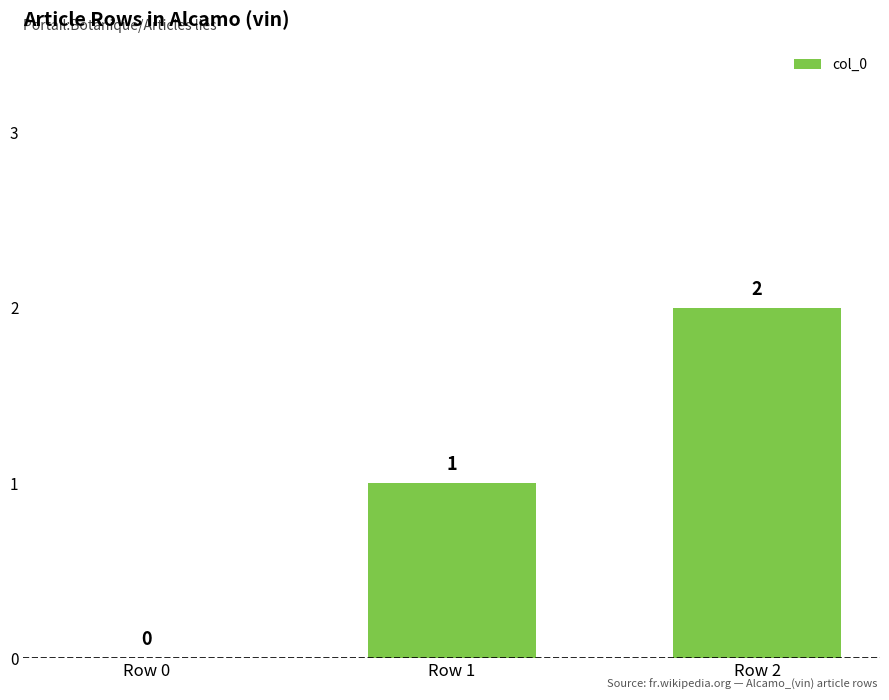

At which label is the value closest to 1?

Row 1